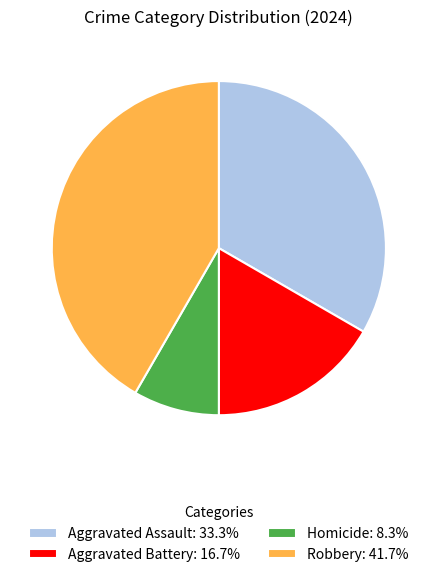

What is the ratio of the value at Robbery: 41.7% to the value at Aggravated Battery: 16.7%?

2.5